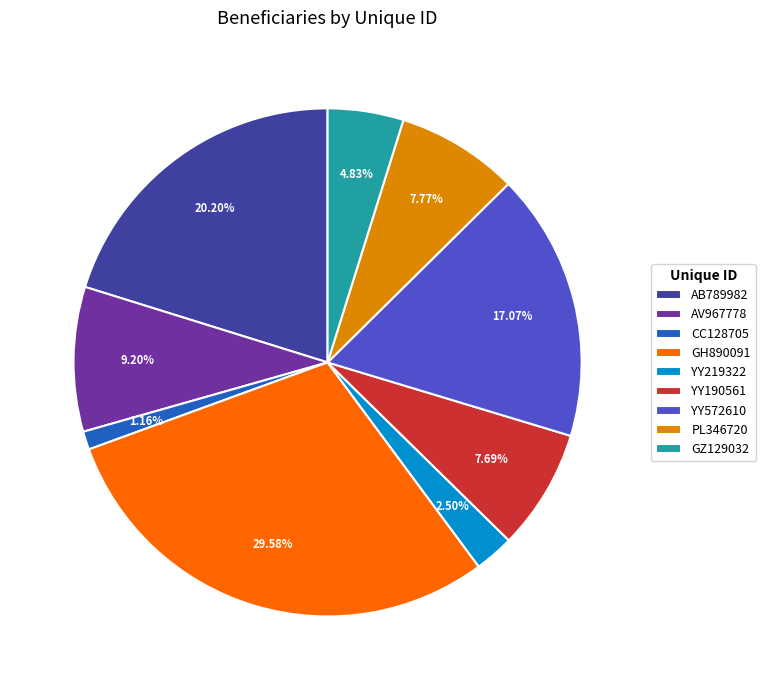

Count the number of slices in the pie.

9